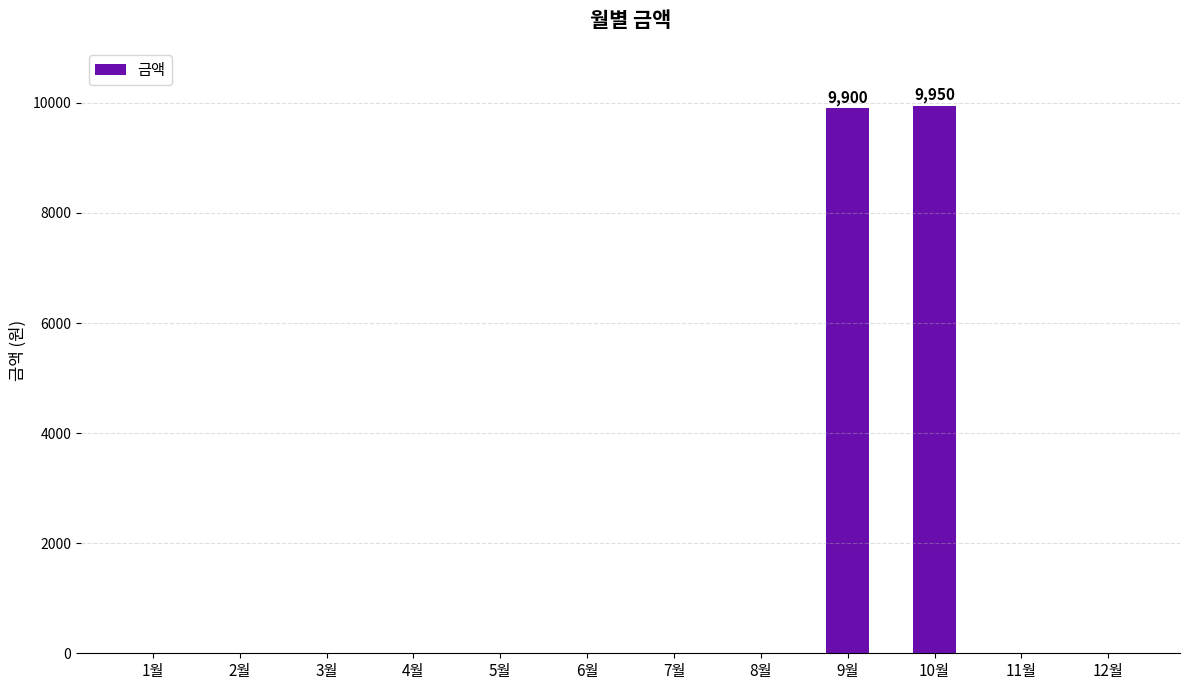

True or false: the data shows -4969 at 3월.

False